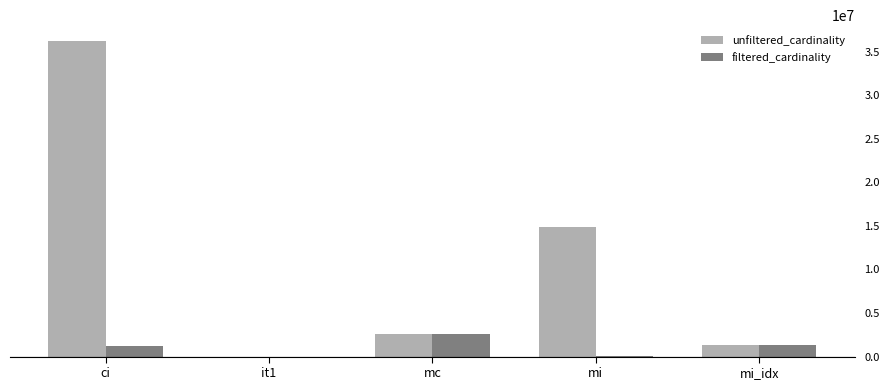

Between ci and mi, which series saw the biggest shift?

unfiltered_cardinality